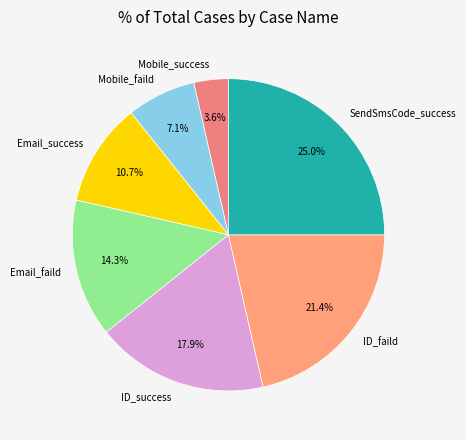

Which slice is the smallest?

Mobile_success